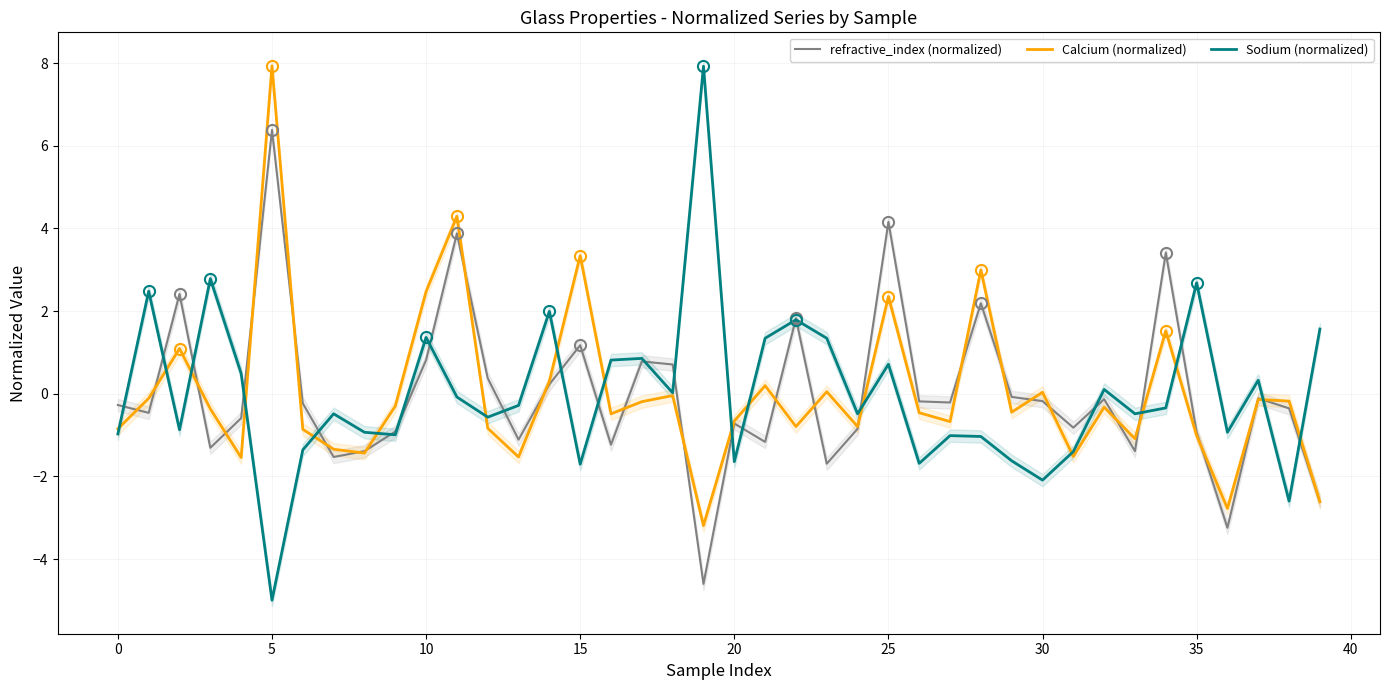

True or false: refractive_index (normalized) and Calcium (normalized) intersect in this chart.

True